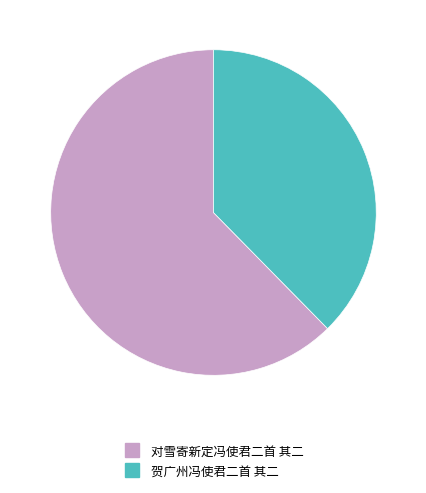

Rank the categories by value from highest to lowest.

对雪寄新定冯使君二首 其二, 贺广州冯使君二首 其二